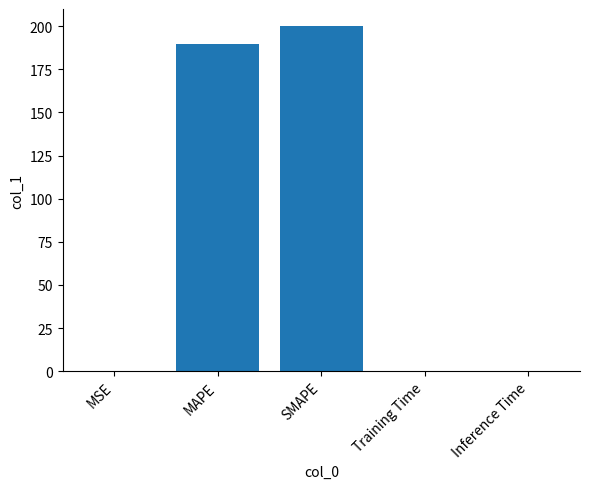

At which category does the chart reach its peak across all series?

SMAPE